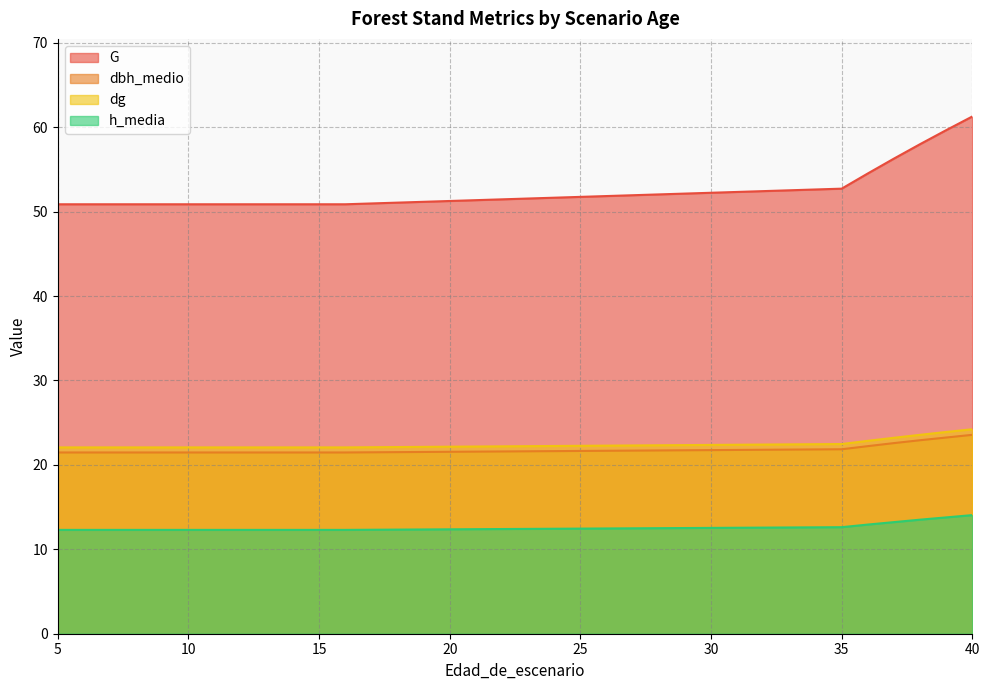

Between 7 and 14, which series saw the biggest shift?

G